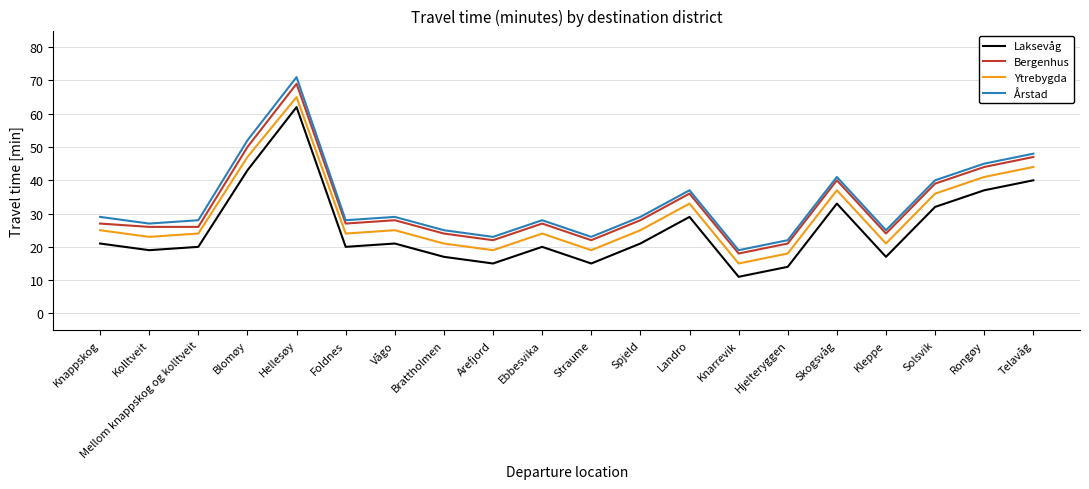

True or false: Laksevåg has a value of 22 at Hjelteryggen.

False